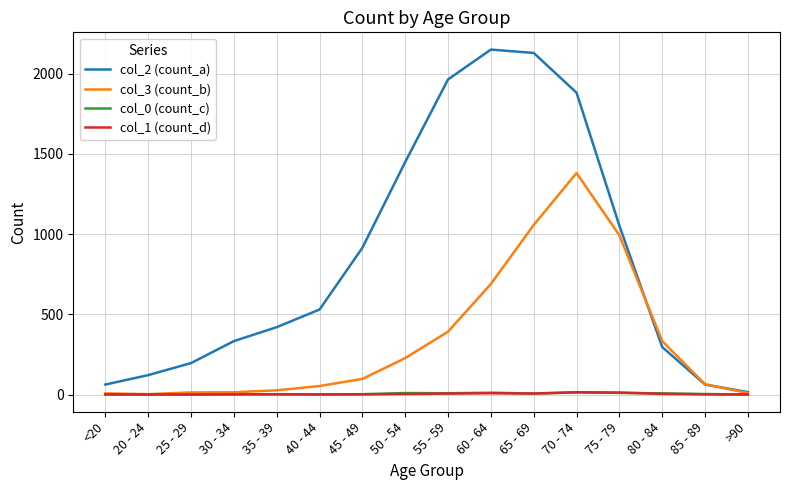

Which series has the largest total across all categories?

col_2 (count_a)